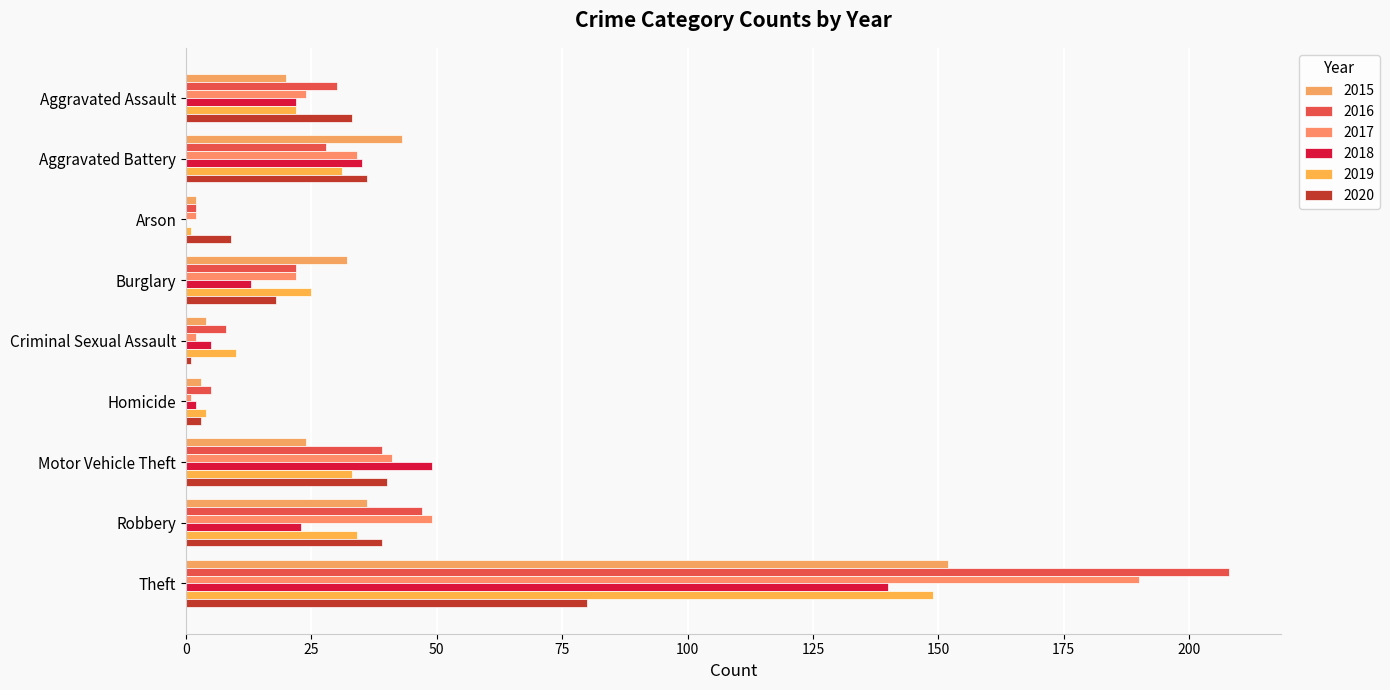

Reading right to left, what are all the values shown in this chart?

2015: Theft=152	Robbery=36	Motor Vehicle Theft=24	Homicide=3	Criminal Sexual Assault=4	Burglary=32	Arson=2	Aggravated Battery=43	Aggravated Assault=20
2016: Theft=208	Robbery=47	Motor Vehicle Theft=39	Homicide=5	Criminal Sexual Assault=8	Burglary=22	Arson=2	Aggravated Battery=28	Aggravated Assault=30
2017: Theft=190	Robbery=49	Motor Vehicle Theft=41	Homicide=1	Criminal Sexual Assault=2	Burglary=22	Arson=2	Aggravated Battery=34	Aggravated Assault=24
2018: Theft=140	Robbery=23	Motor Vehicle Theft=49	Homicide=2	Criminal Sexual Assault=5	Burglary=13	Arson=0	Aggravated Battery=35	Aggravated Assault=22
2019: Theft=149	Robbery=34	Motor Vehicle Theft=33	Homicide=4	Criminal Sexual Assault=10	Burglary=25	Arson=1	Aggravated Battery=31	Aggravated Assault=22
2020: Theft=80	Robbery=39	Motor Vehicle Theft=40	Homicide=3	Criminal Sexual Assault=1	Burglary=18	Arson=9	Aggravated Battery=36	Aggravated Assault=33